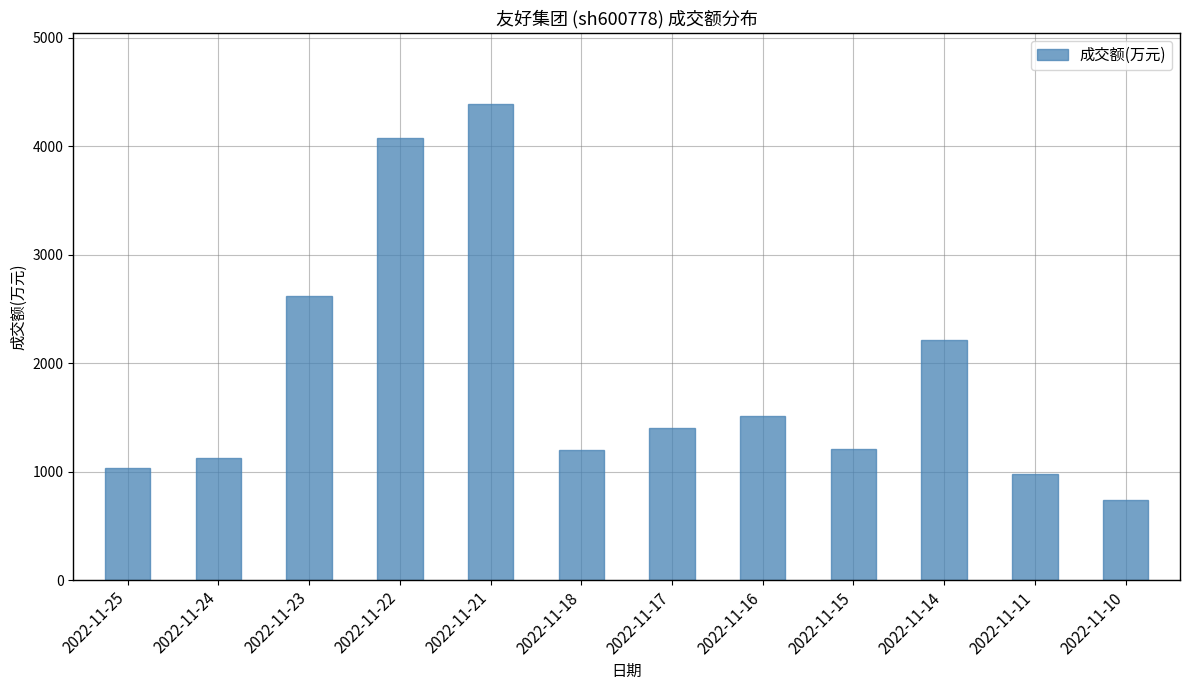

What is the difference between the second highest and minimum values?

3331